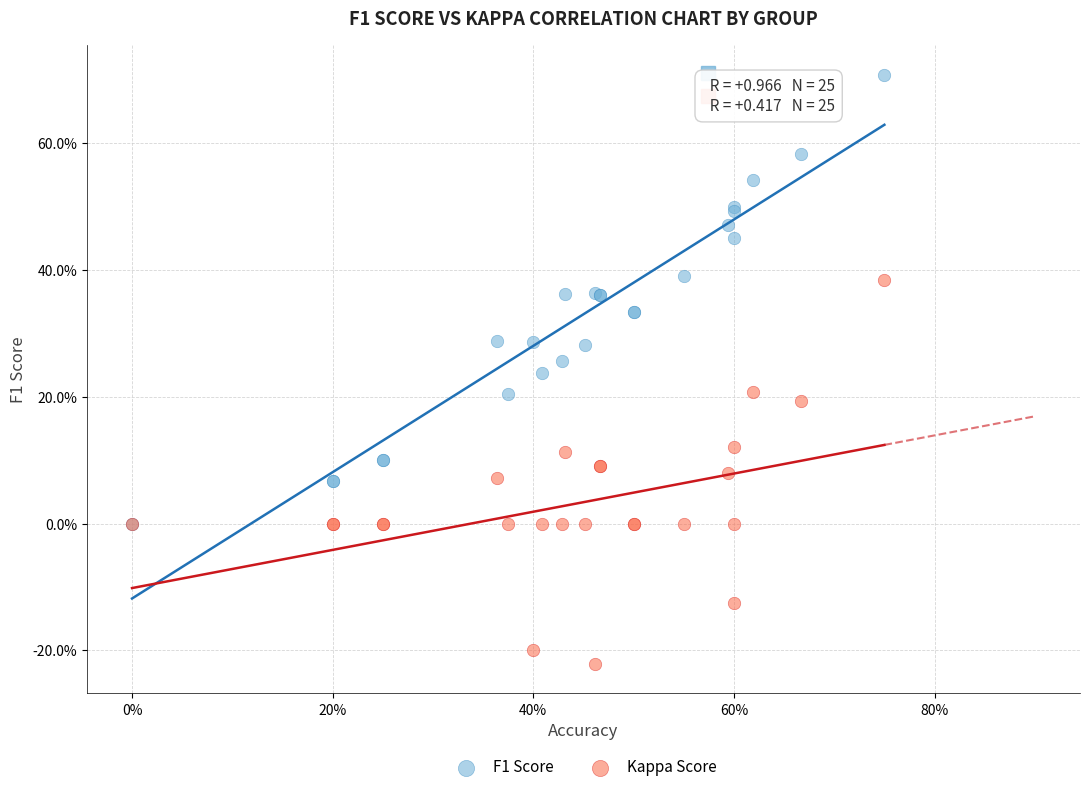

What are all the series names shown in the legend?

F1 Score, Kappa Score